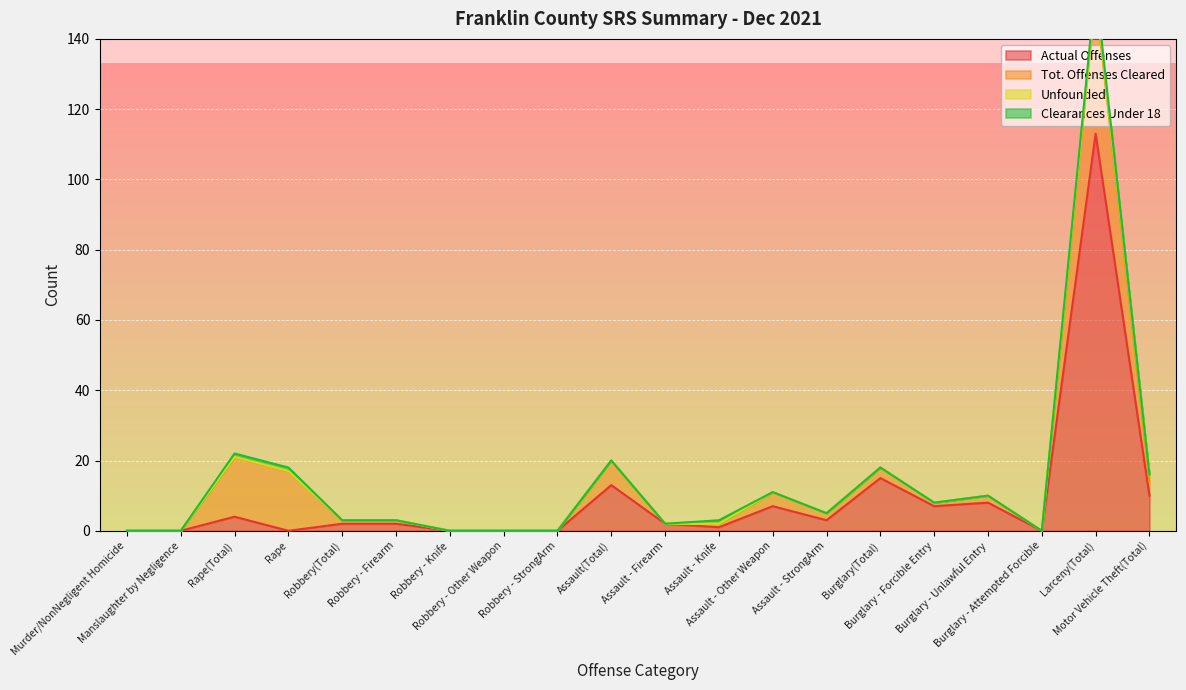

What is the difference between the maximum and second lowest values in the Actual Offenses series?

113